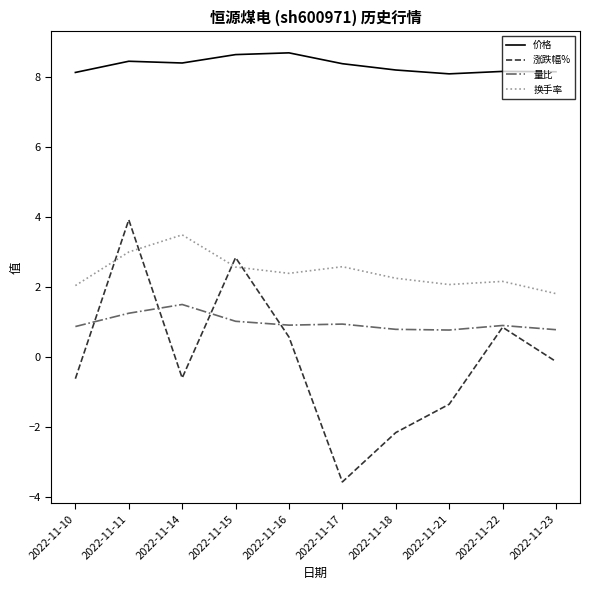

Which series has the largest range (max minus min)?

涨跌幅%